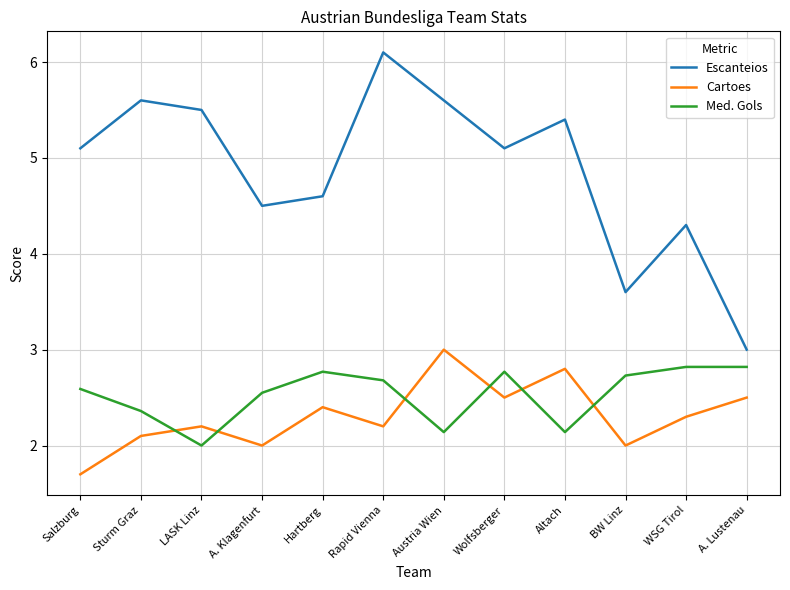

At which label does Escanteios reach its minimum?

A. Lustenau